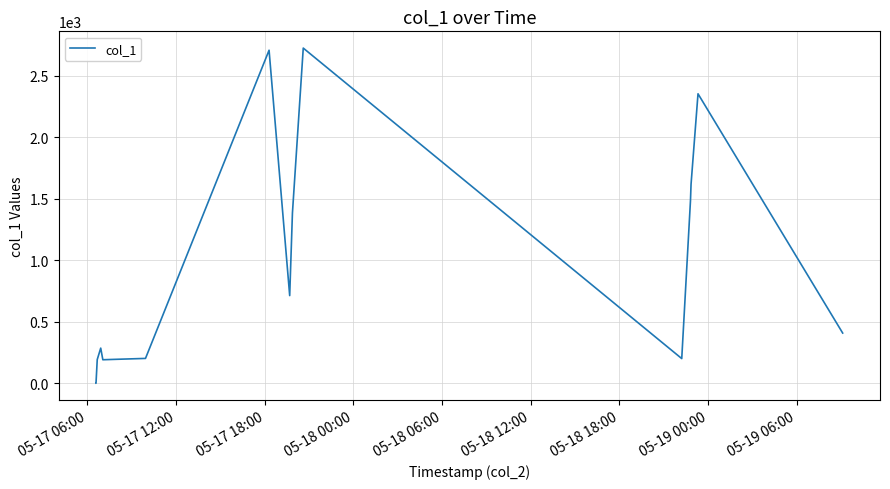

What is the greatest value displayed?

2723.4